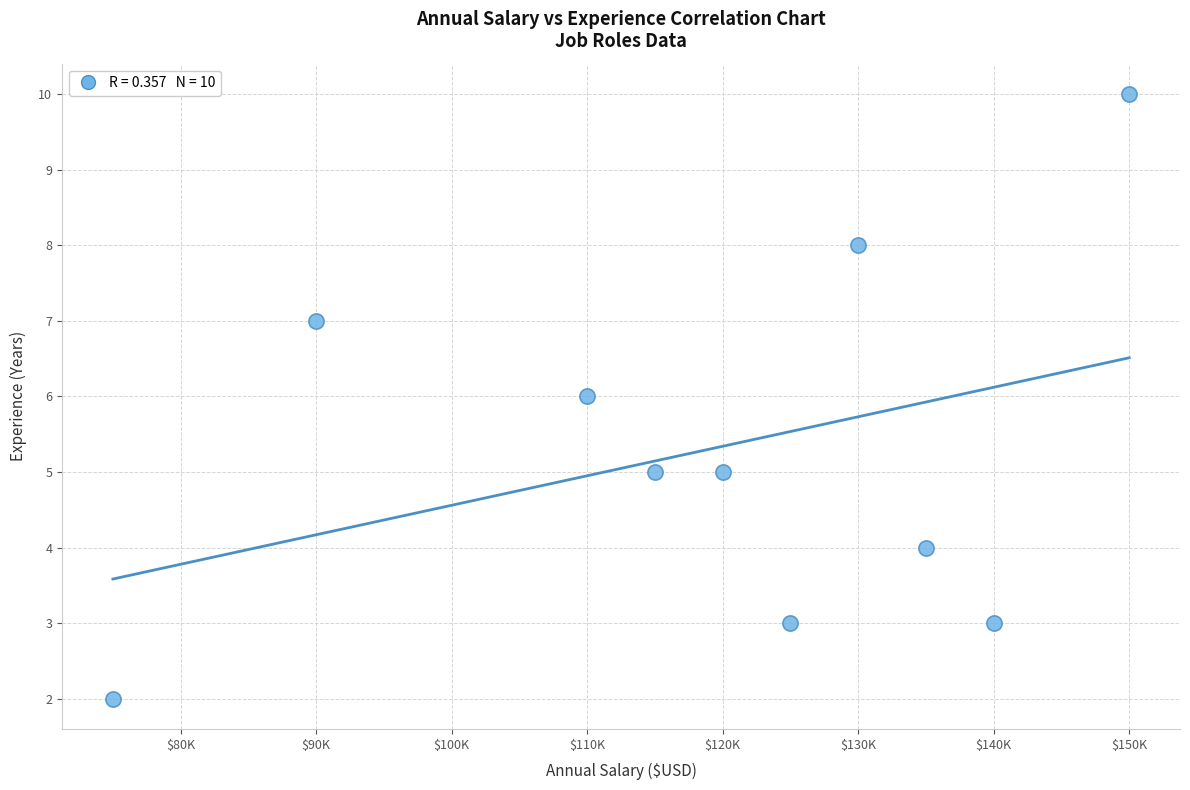

What is the range of Y values (max minus min)?

8